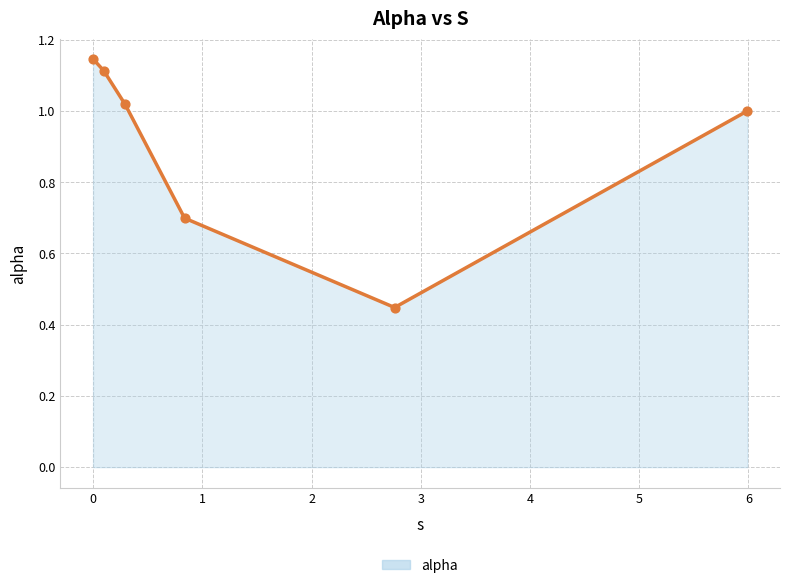

True or false: the data has more than 2 interior local peaks.

False